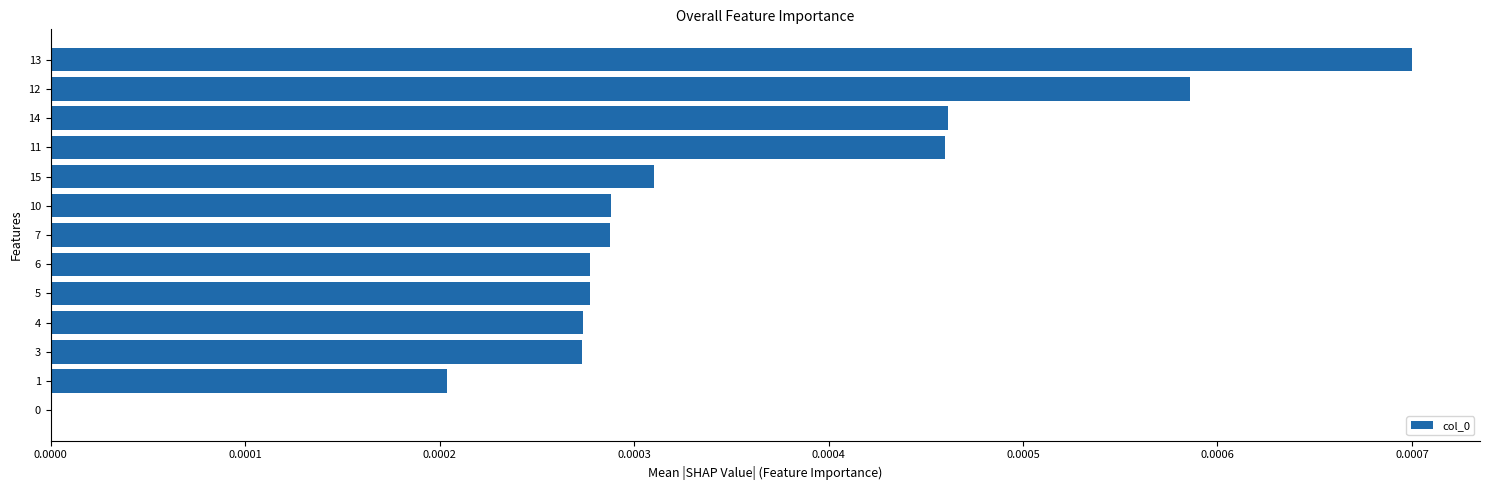

How many data points are above 0?

12